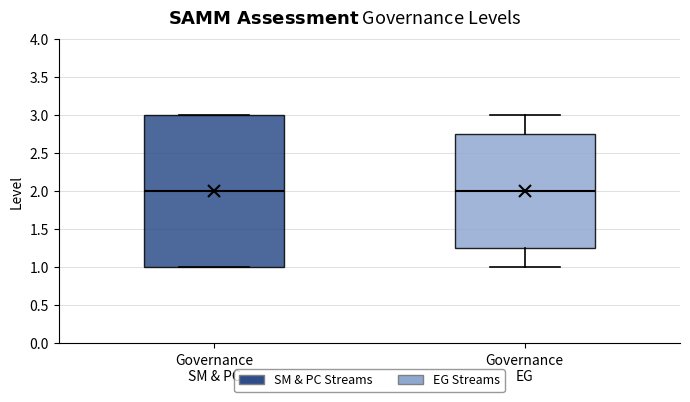

Reading left to right, read every box against the y-axis: the position of its median line, the range the box covers, and the ends of its whiskers. The values are not printed on the chart, so give them approximately, as read against the axis.

Governance SM & PC: median 2.00, box 1.00 to 3.00, whiskers 1.00 to 3.00
Governance EG: median 2.00, box 1.25 to 2.75, whiskers 1.00 to 3.00